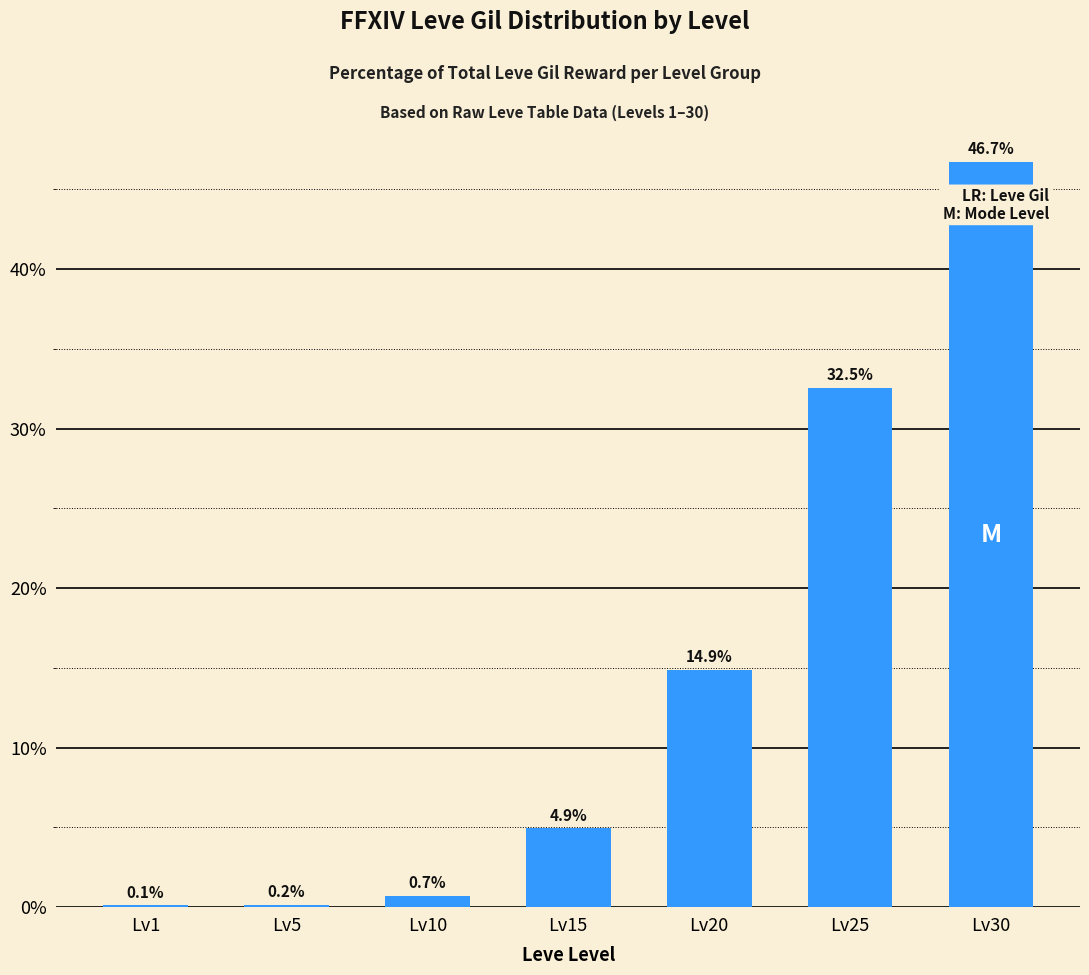

Which has a higher value, Lv30 or Lv20?

Lv30